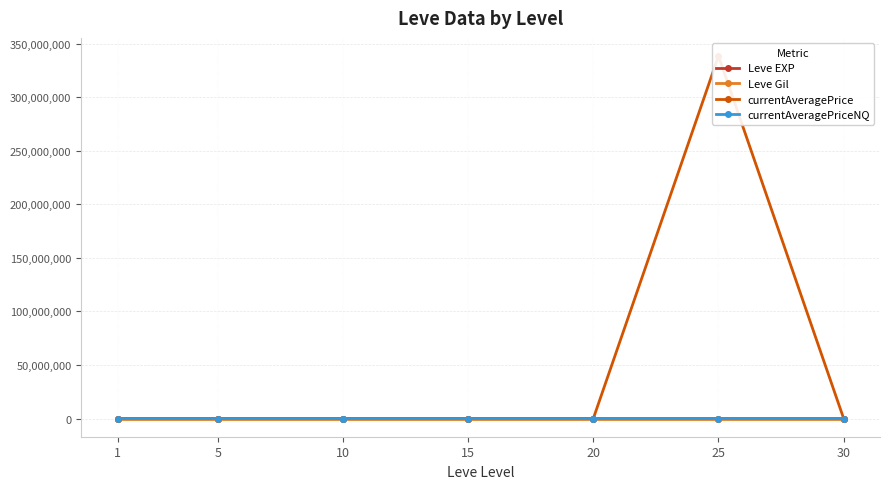

Reading right to left, transcribe all the data shown in this chart.

Leve EXP: 17.0	12.0	11.0	7.0	3.0	1.0	540.0
Leve Gil: 69.0	84.0	102.0	170.0	220.0	170.0	112.0
currentAveragePrice: 52.7	338333380.0	250.2	650.0	1175.8	16734.0	1447.0
currentAveragePriceNQ: 61.5	99.0	91.6	650.0	35.8	2509.2	1447.0